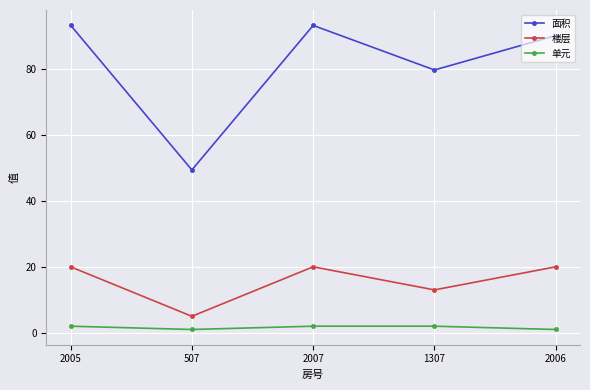

Is the value of 楼层 at 1307 greater than the value of 面积 at 2005?

No